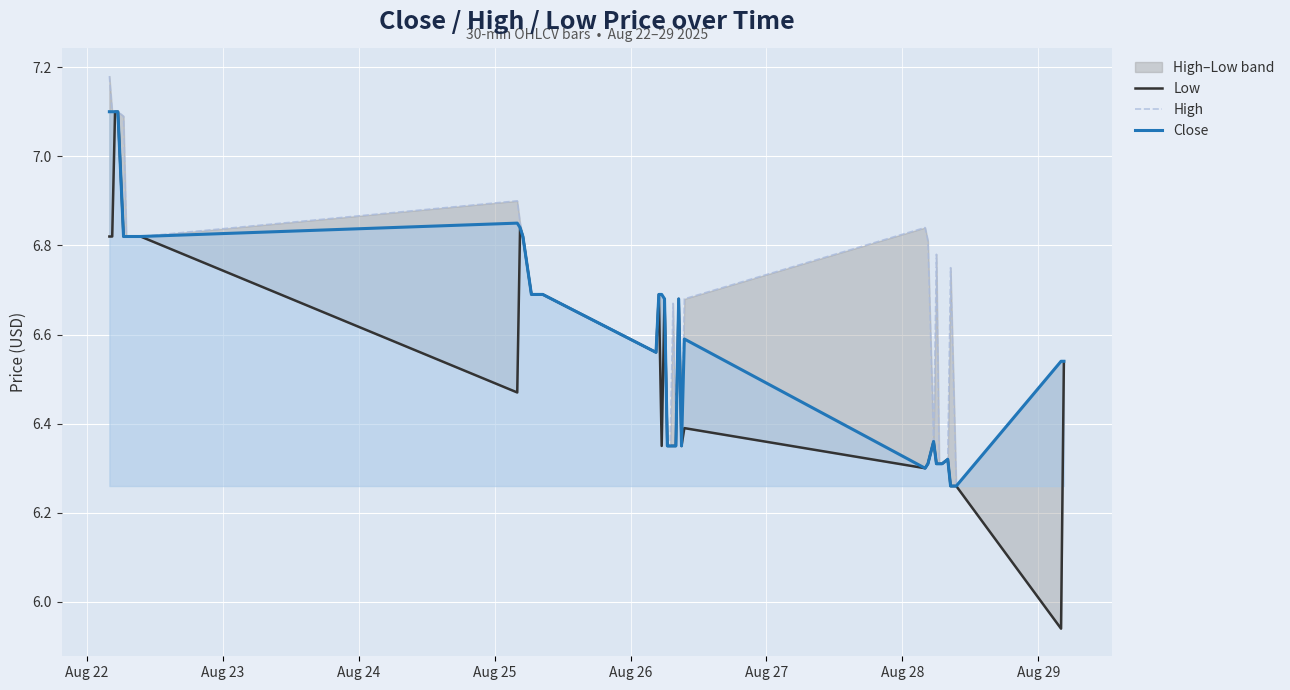

How many data points in Low are less than 6?

1